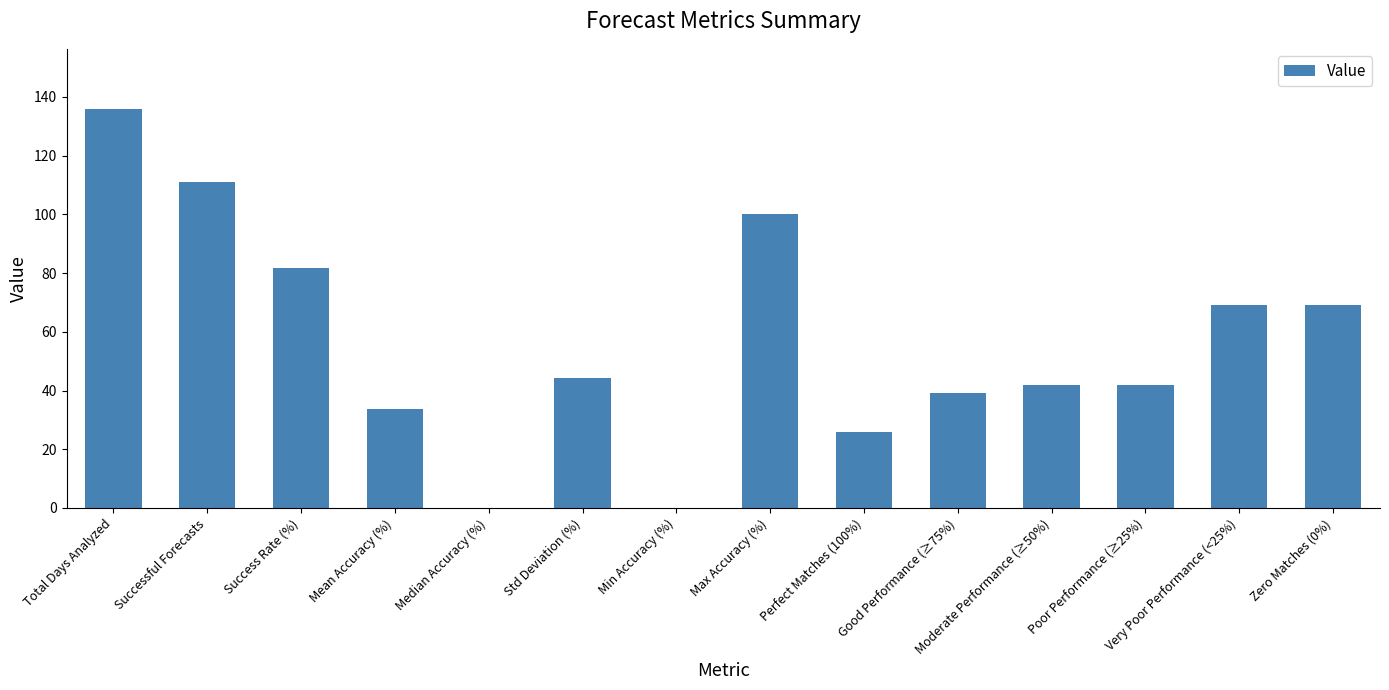

Which has a higher value, Good Performance (≥75%) or Successful Forecasts?

Successful Forecasts